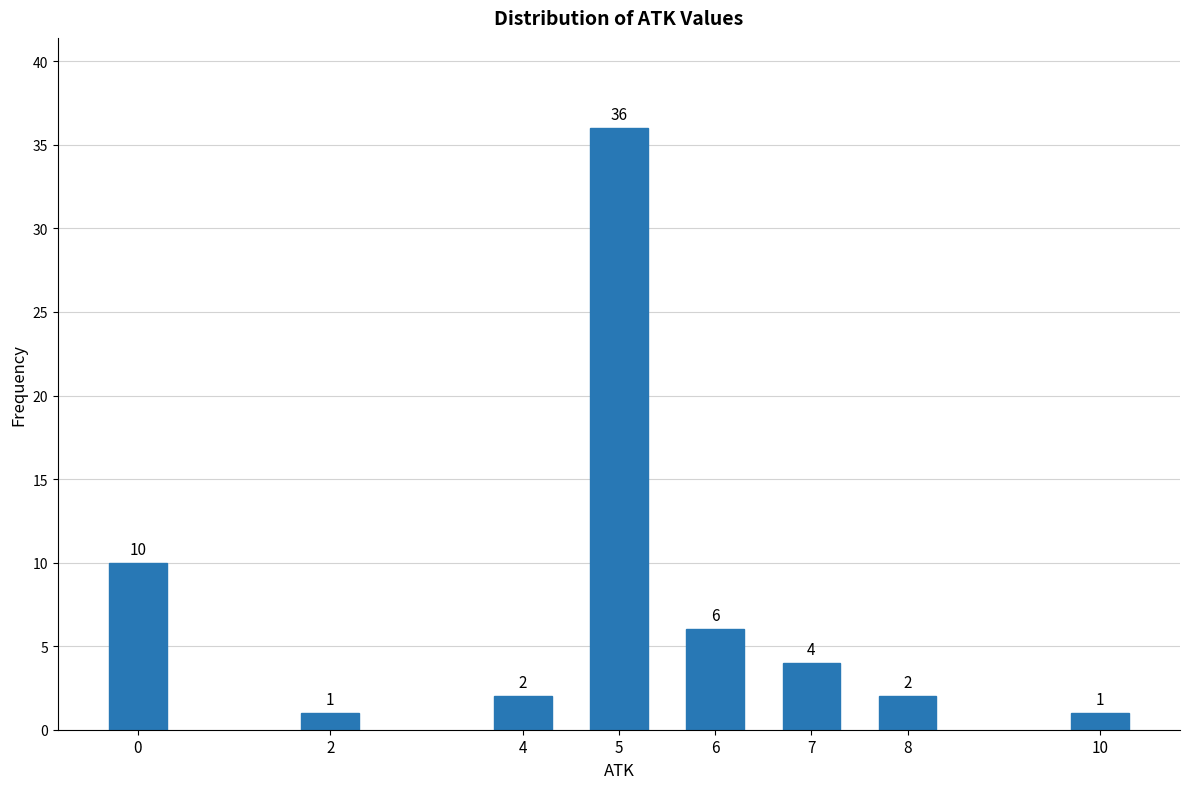

Reading right to left, transcribe all the data shown in this chart.

1	2	4	6	36	2	1	10